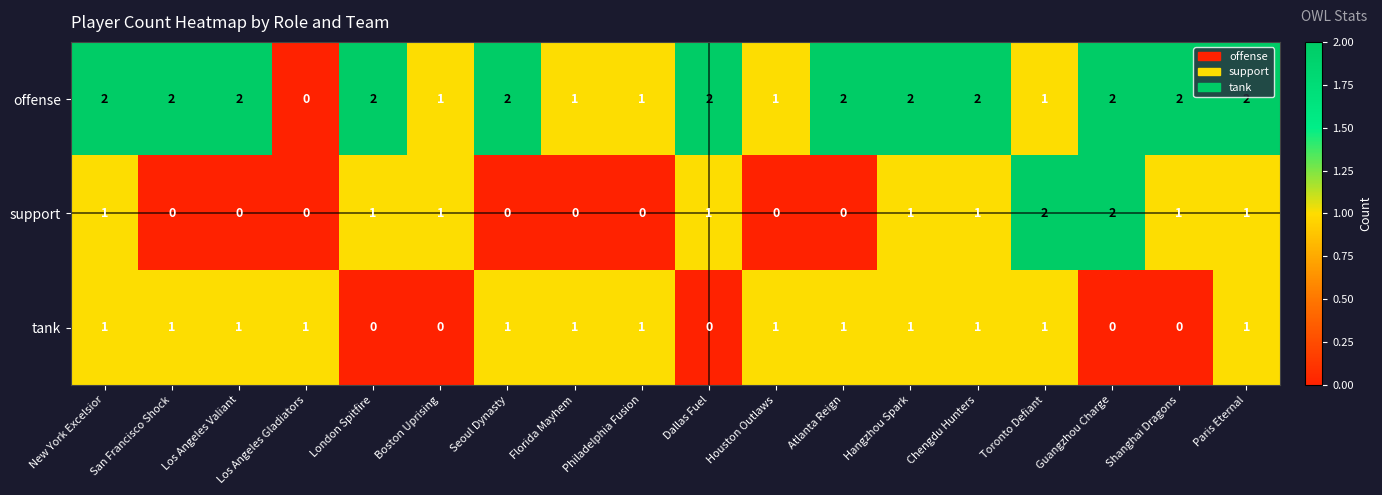

Is it true that tank equals 1 at Los Angeles Gladiators?

True